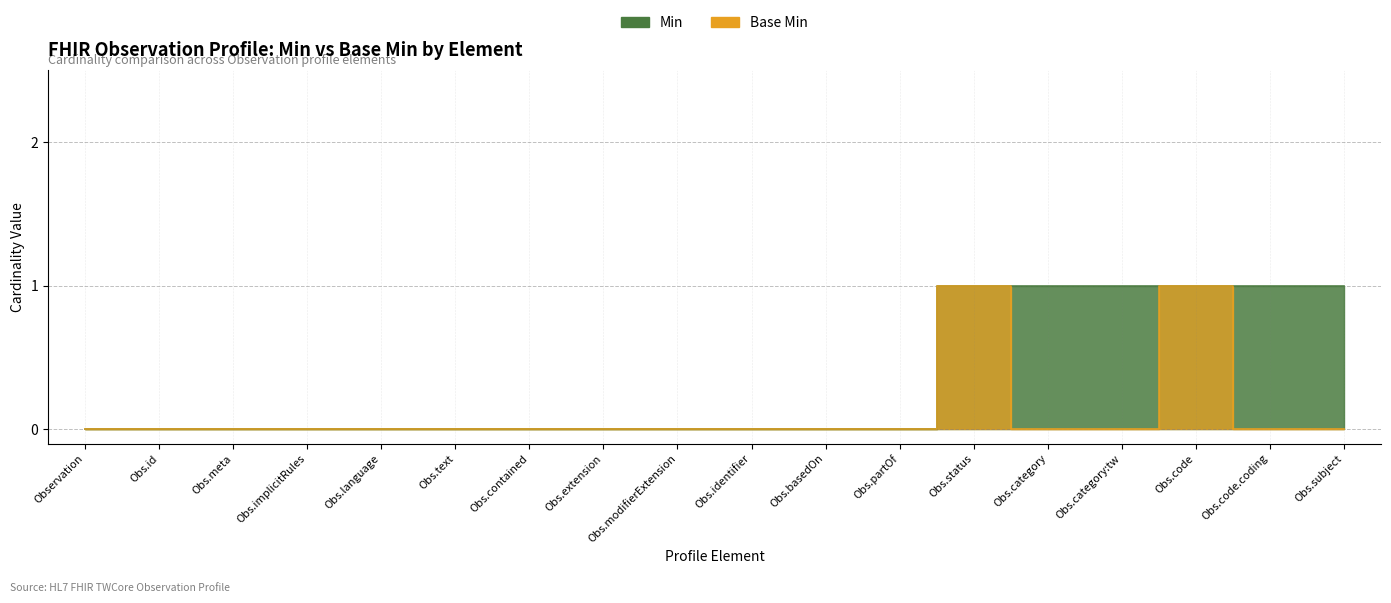

What is the difference between the maximum and minimum values in the Min series?

1